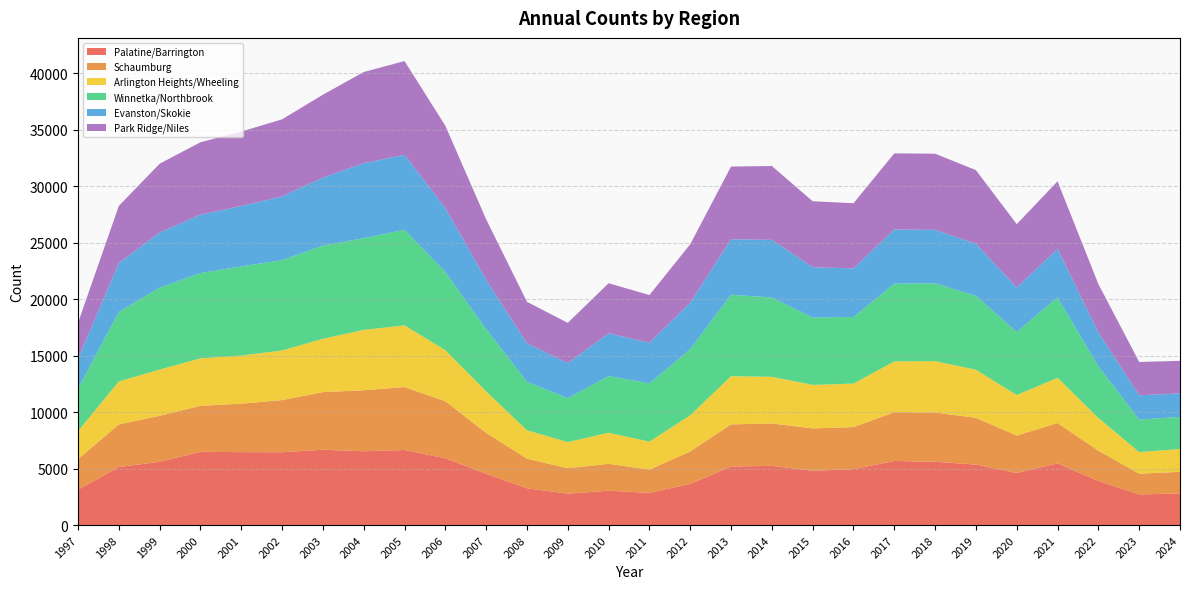

Reading left to right, extract all data points from this chart.

Palatine/Barrington: 3134	5141	5607	6491	6460	6451	6671	6539	6648	5917	4542	3258	2783	3043	2848	3646	5185	5242	4809	4951	5675	5602	5359	4608	5463	3906	2717	2792
Schaumburg: 2712	3770	4075	4071	4293	4619	5106	5402	5582	5054	3627	2618	2253	2382	2058	2883	3731	3756	3754	3724	4320	4365	4141	3319	3580	2687	1834	1926
Arlington Heights/Wheeling: 2475	3813	4093	4206	4263	4392	4728	5345	5459	4518	3672	2522	2314	2756	2482	3196	4270	4136	3853	3858	4504	4557	4260	3591	4002	2892	1916	2015
Winnetka/Northbrook: 3772	6162	7259	7552	7898	8002	8247	8124	8465	6924	5520	4287	3886	5016	5161	5860	7212	7024	5962	5902	6886	6888	6542	5586	7126	4570	2877	2846
Evanston/Skokie: 2668	4325	4884	5175	5349	5648	6030	6641	6644	5671	4368	3423	3105	3791	3603	4116	4921	5105	4457	4301	4796	4739	4619	3943	4293	3012	2151	2084
Park Ridge/Niles: 3152	5061	6090	6413	6591	6828	7339	8080	8300	7286	5355	3665	3572	4433	4223	5175	6437	6542	5847	5771	6743	6745	6517	5608	5983	4282	2952	2884